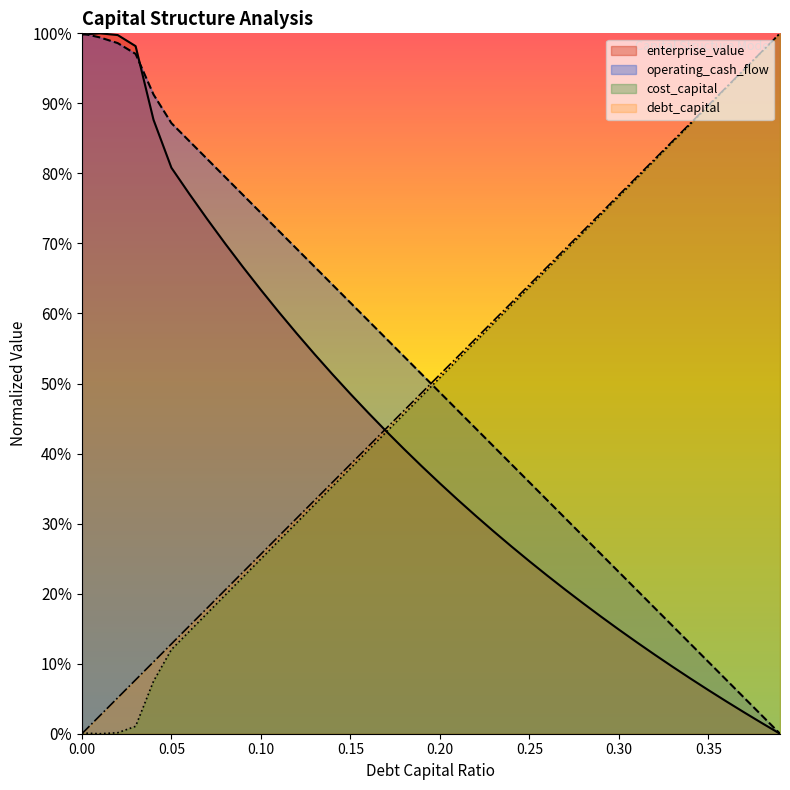

How many data points does each series have?

40